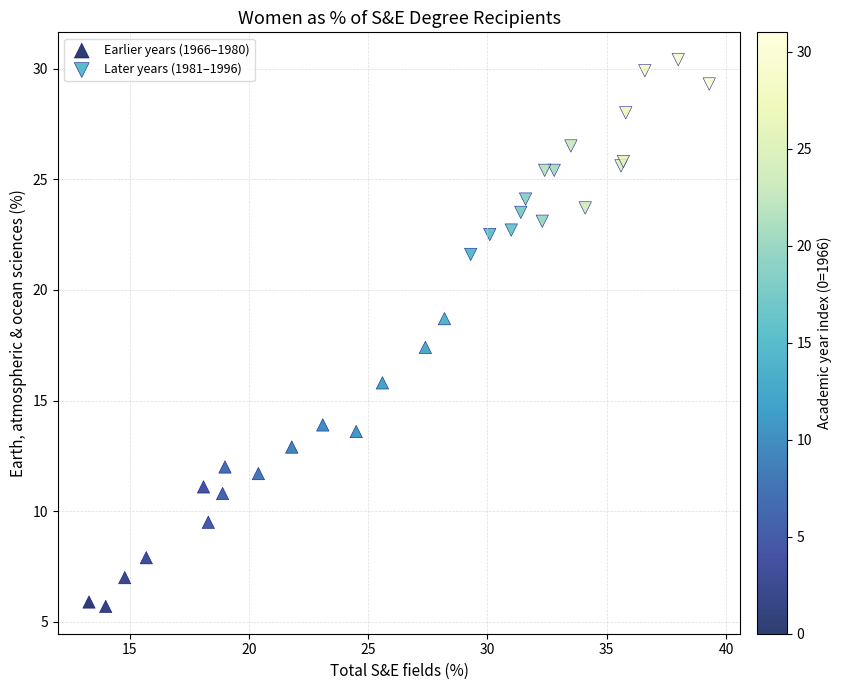

Which series contains the lowest Y value?

Earlier years (1966–1980)